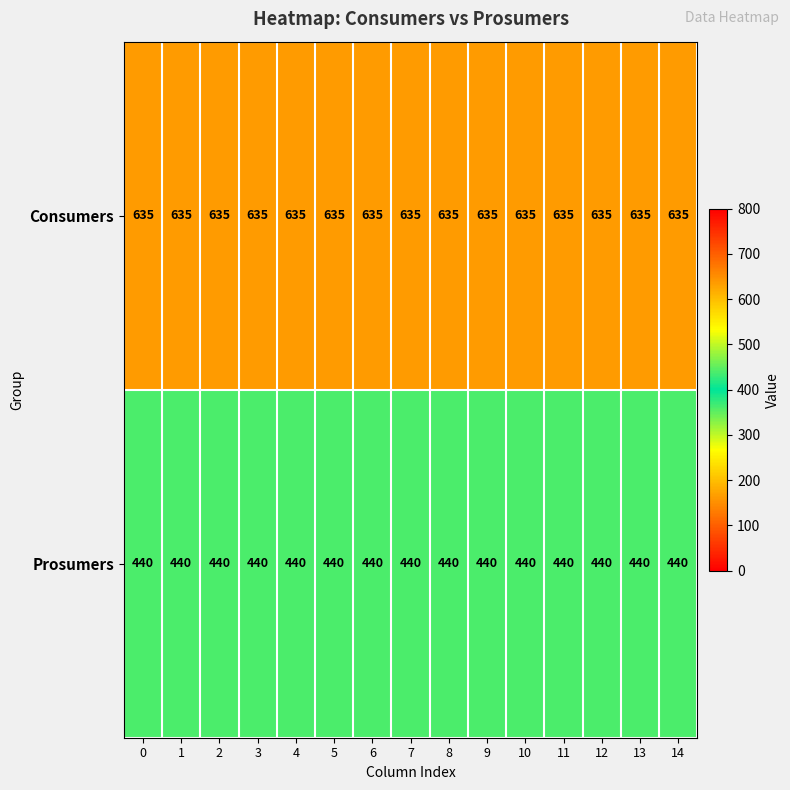

What is the sum of the Prosumers values at 11 and 3?

880